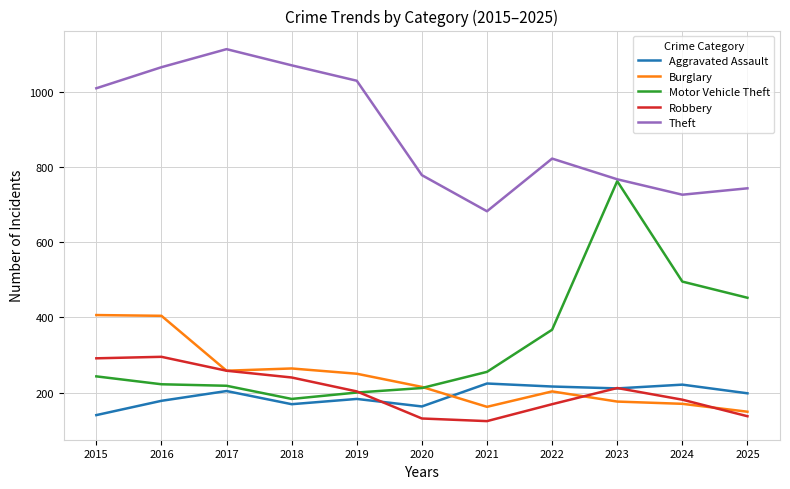

True or false: Robbery and Theft cross at least once.

False